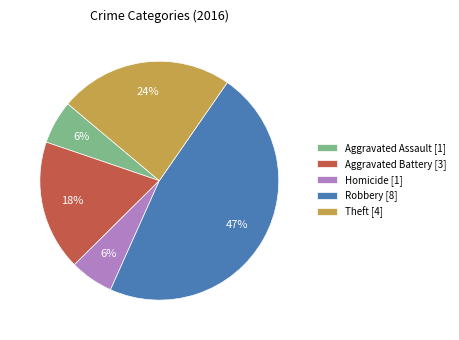

How many segments does this pie chart have?

5